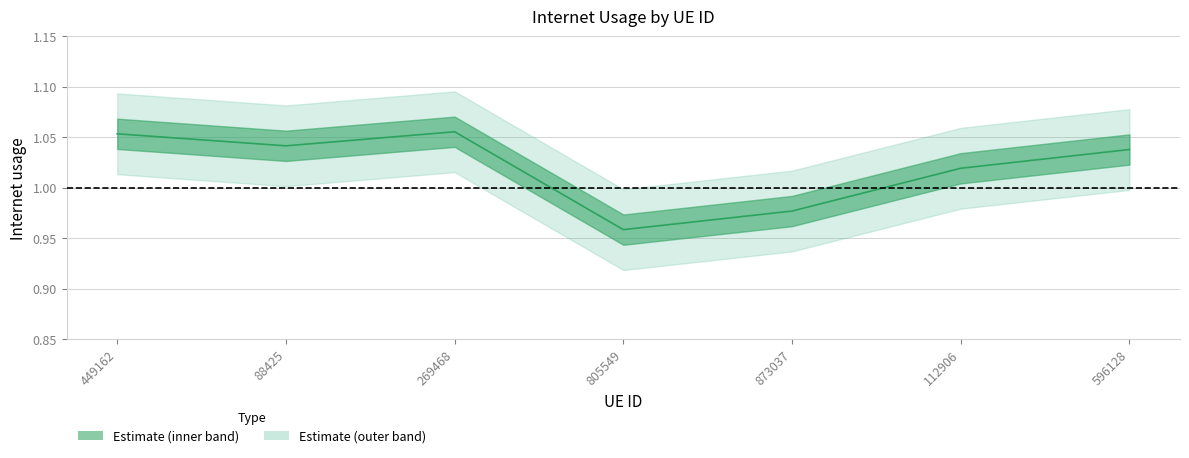

Which has a higher value, 873037 or 269468?

269468